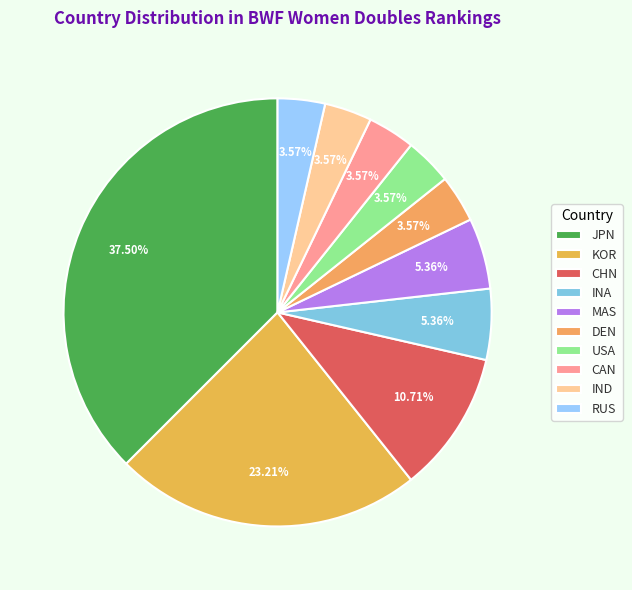

Count the number of slices in the pie.

10